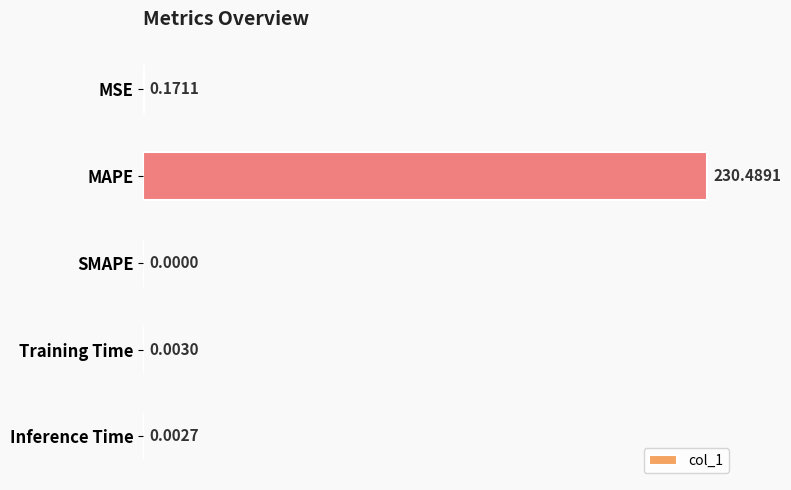

Which label corresponds to the largest value in the chart?

MAPE